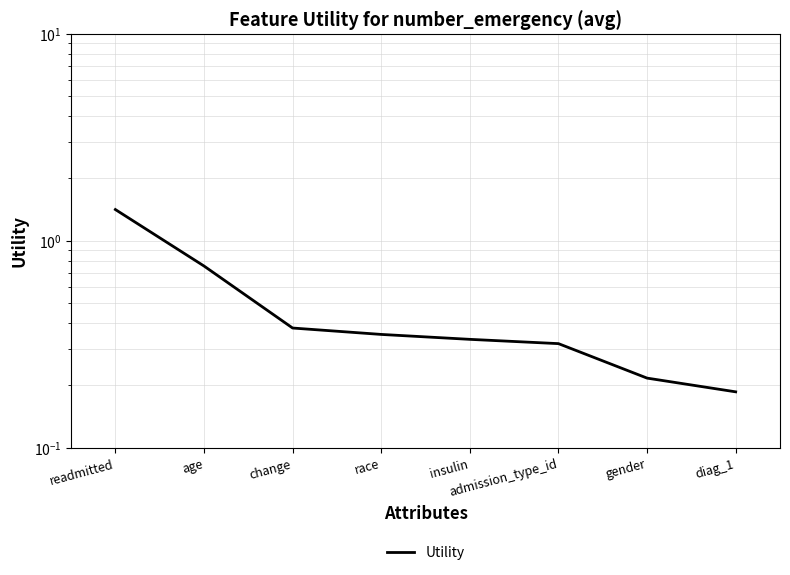

True or false: the data shows 0.3 at insulin.

True